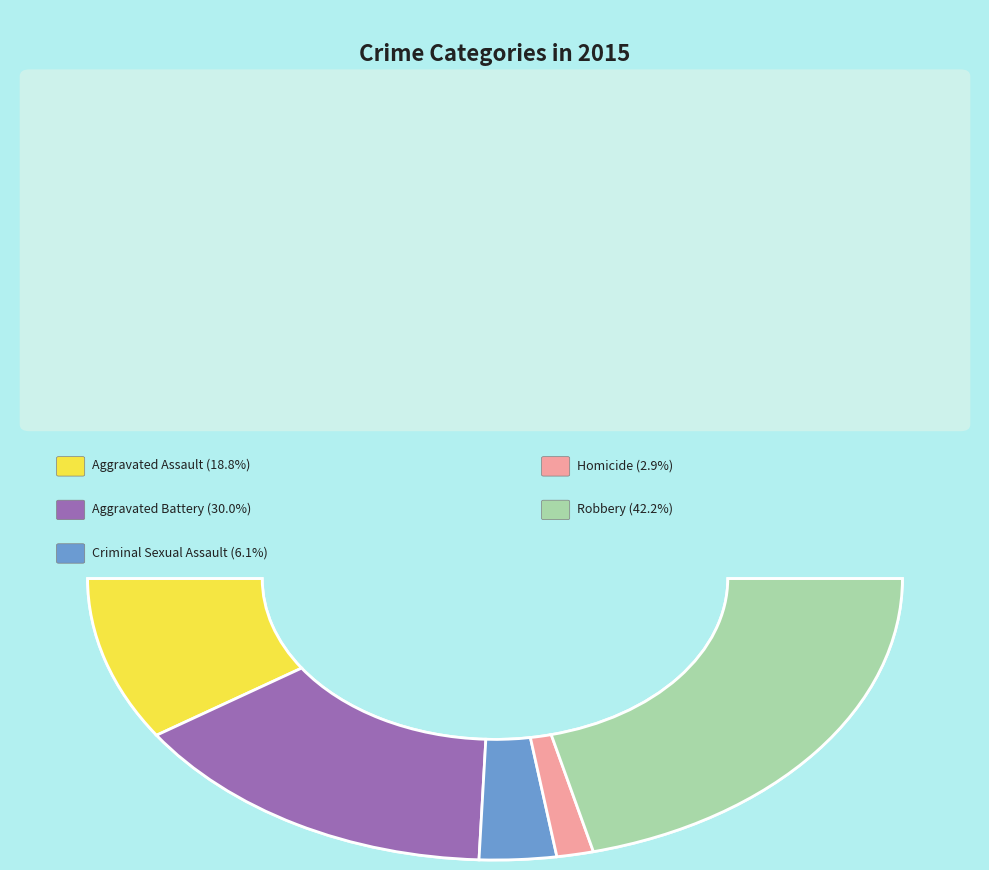

What percentage is NOT represented by Homicide?

97.1%